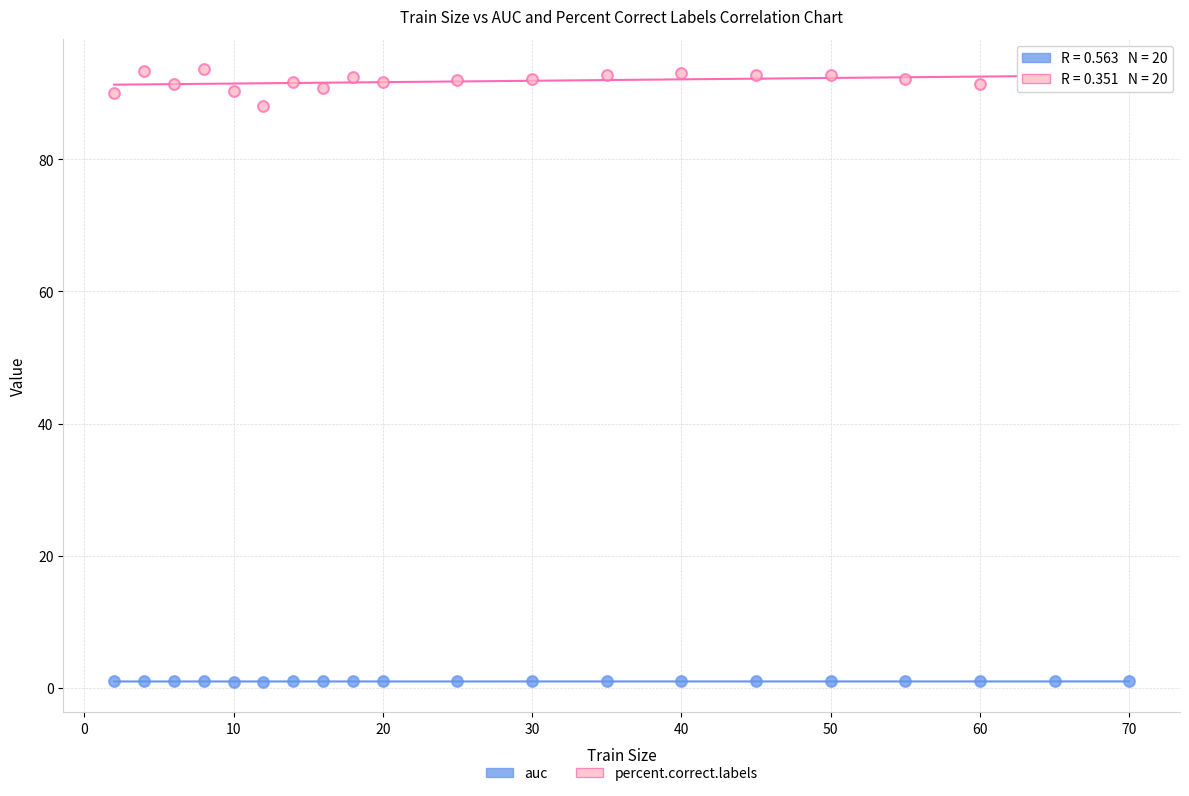

Which series reaches the maximum Y coordinate?

percent.correct.labels